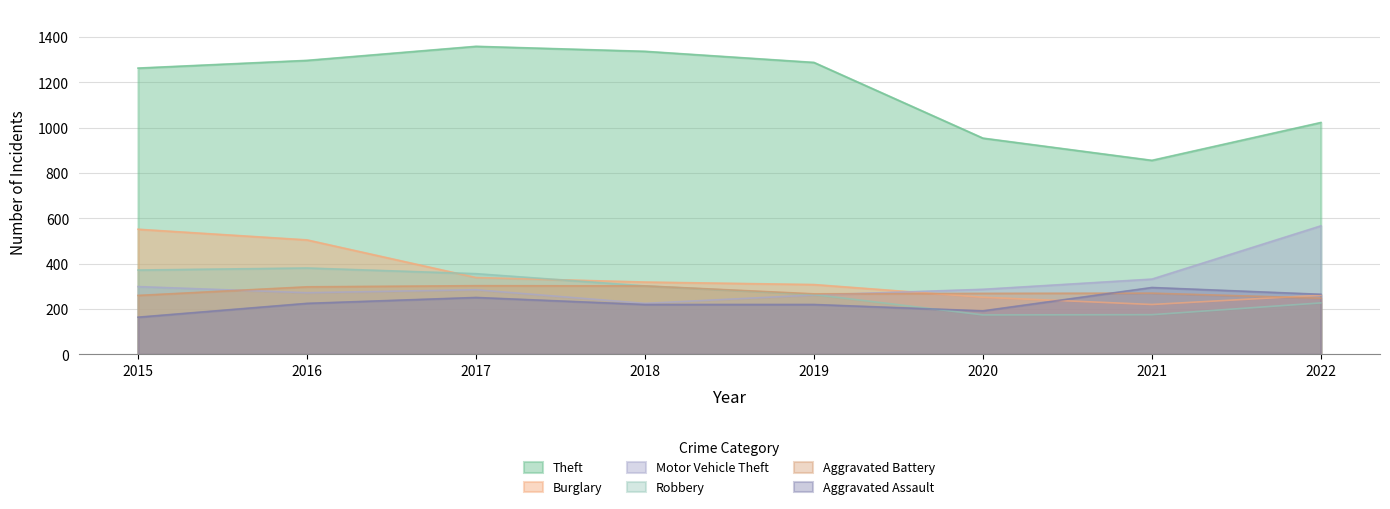

The Burglary series shows 505 at 2016. True or false?

True